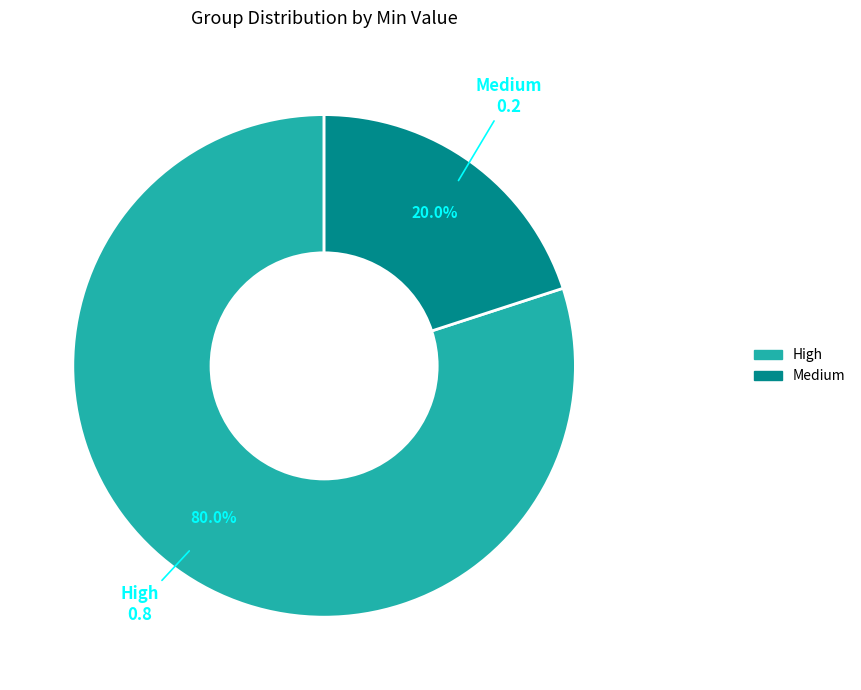

To the nearest percent, what is the average slice percentage?

50%